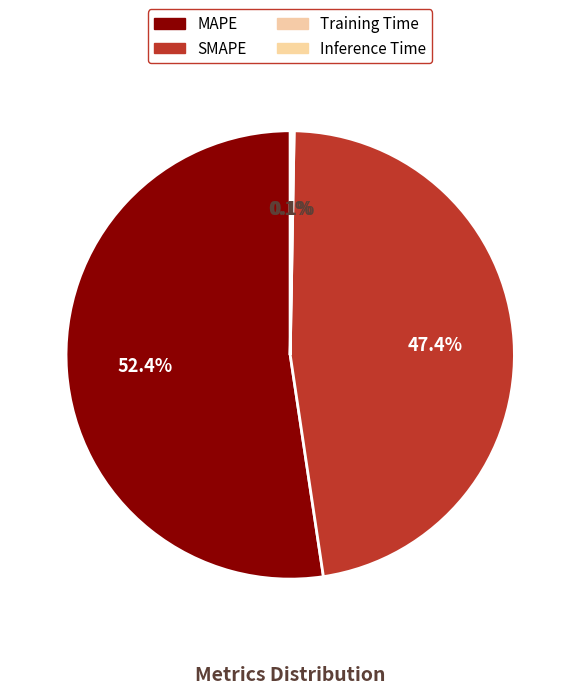

To the nearest percent, what is the difference between the MAPE and Training Time slice percentages?

52%